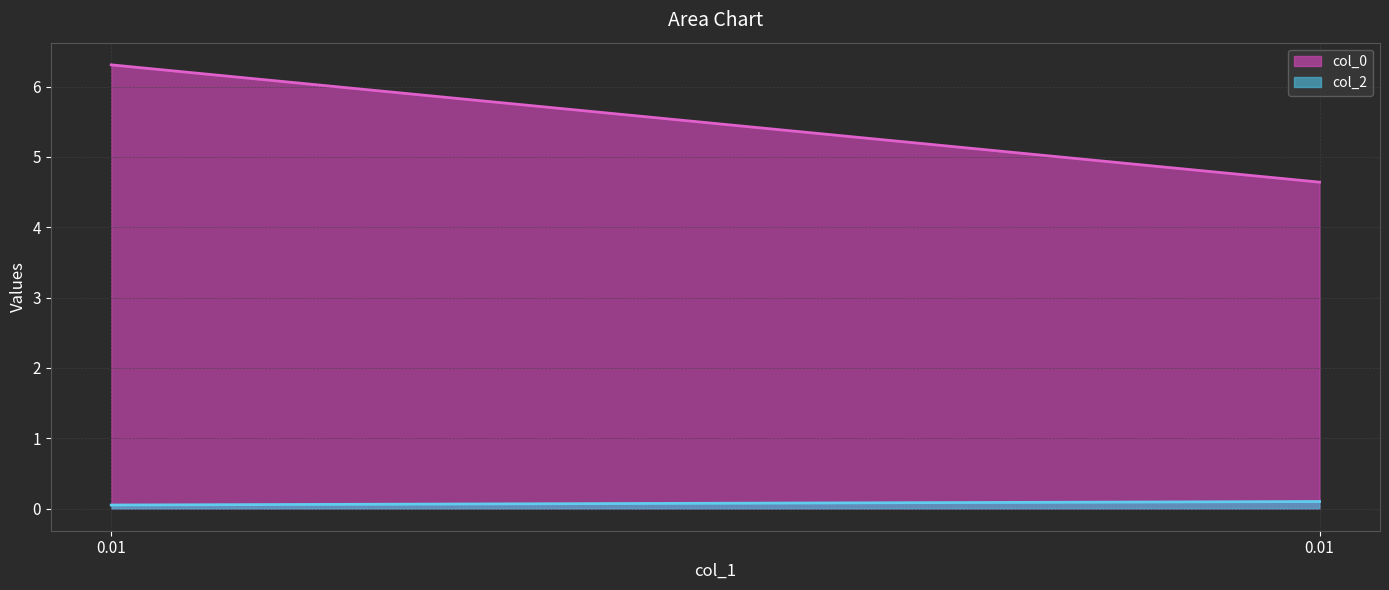

Reading right to left, transcribe all the data shown in this chart.

col_0: 0.01=4.6	0.01=6.3
col_2: 0.01=0.1	0.01=0.1